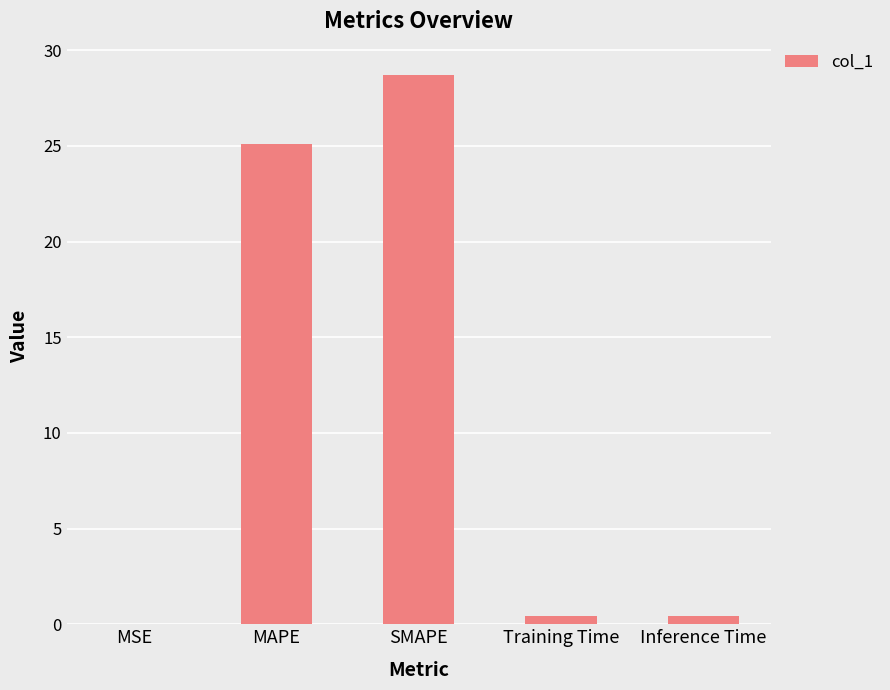

Does the chart contain stacked bars?

No